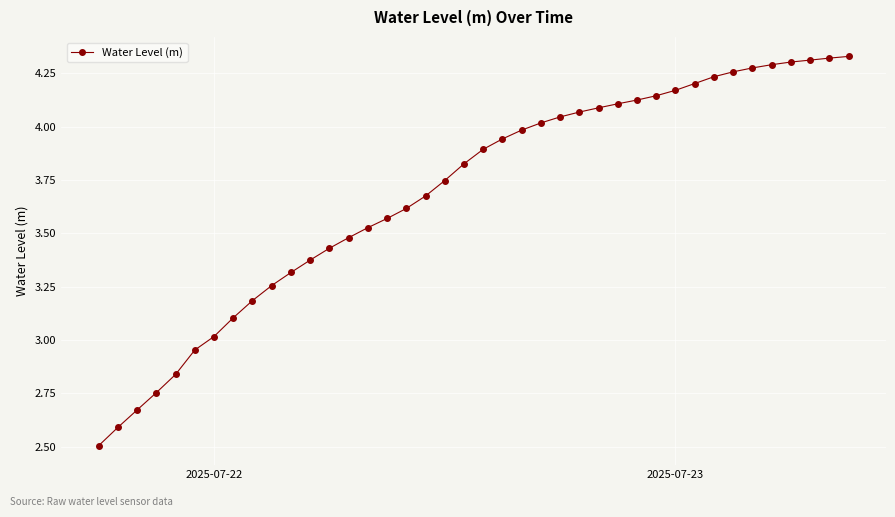

What is the value of the 8th point from the left?

3.1